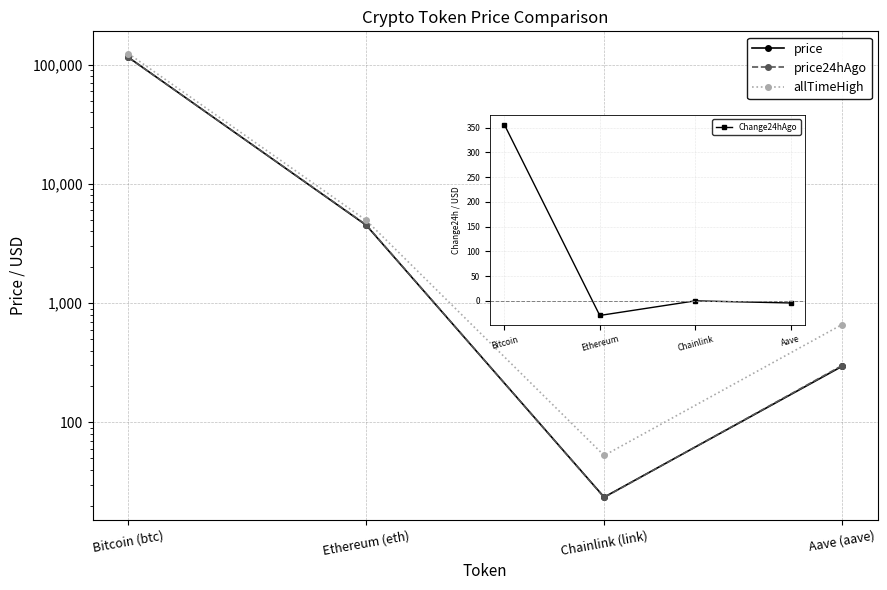

Is the value of price at Bitcoin (btc) greater than the value of allTimeHigh at Bitcoin (btc)?

No